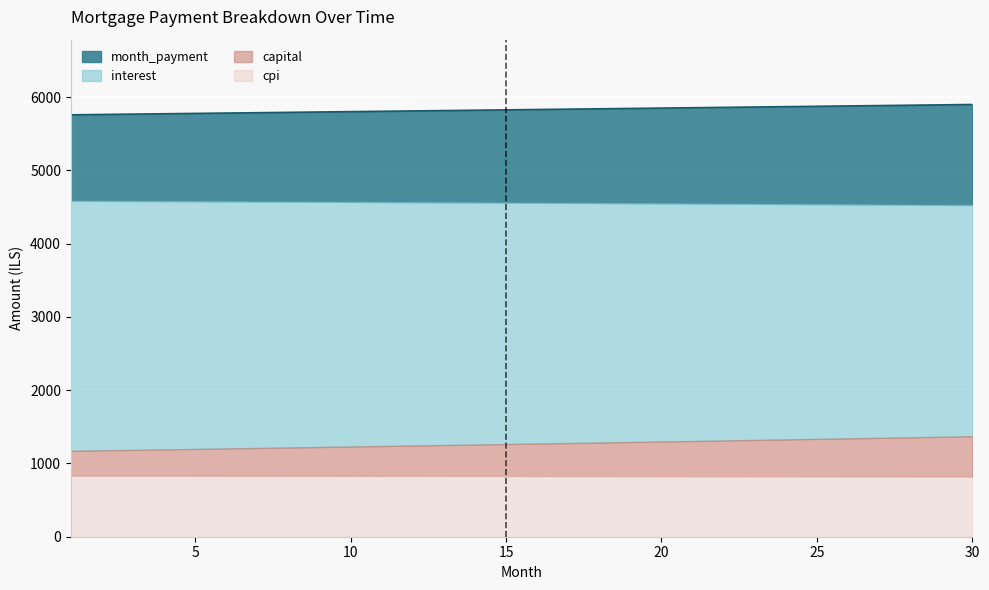

True or false: month_payment and cpi intersect in this chart.

False